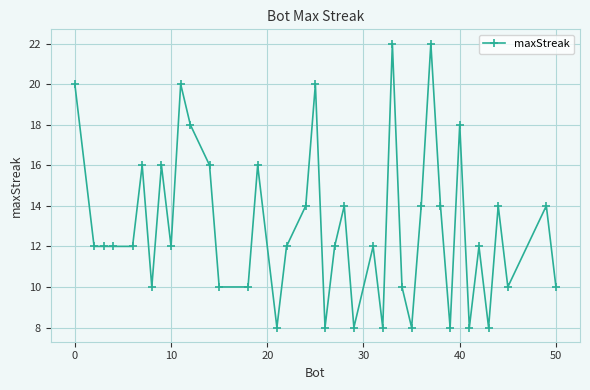

Reading left to right, extract all data points from this chart.

20	12	12	12	12	16	10	16	12	20	18	16	10	10	16	8	12	14	20	8	12	14	8	12	8	22	10	8	14	22	14	8	18	8	12	8	14	10	14	10